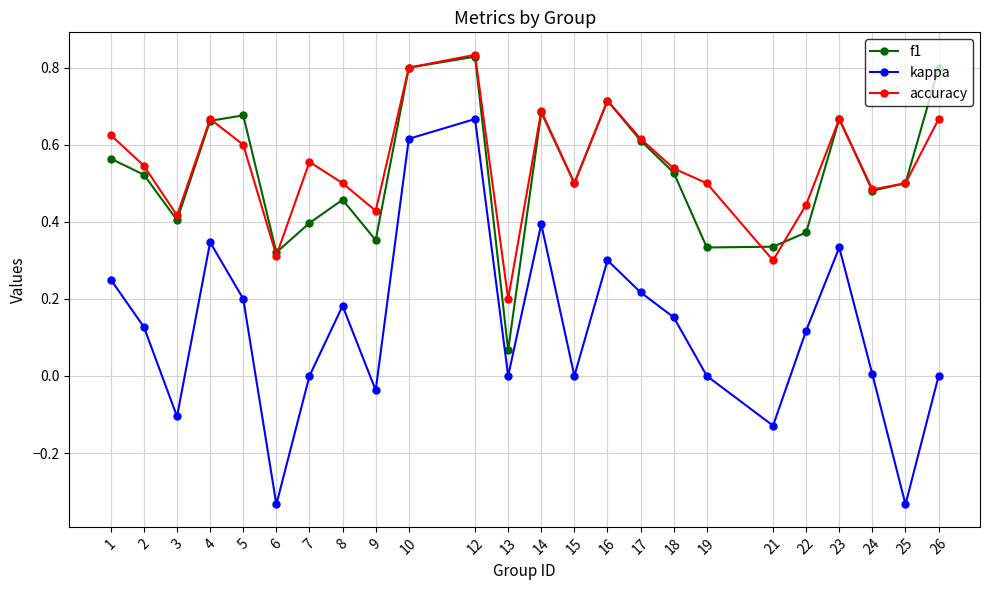

Between 8 and 24, which series saw the biggest shift?

kappa